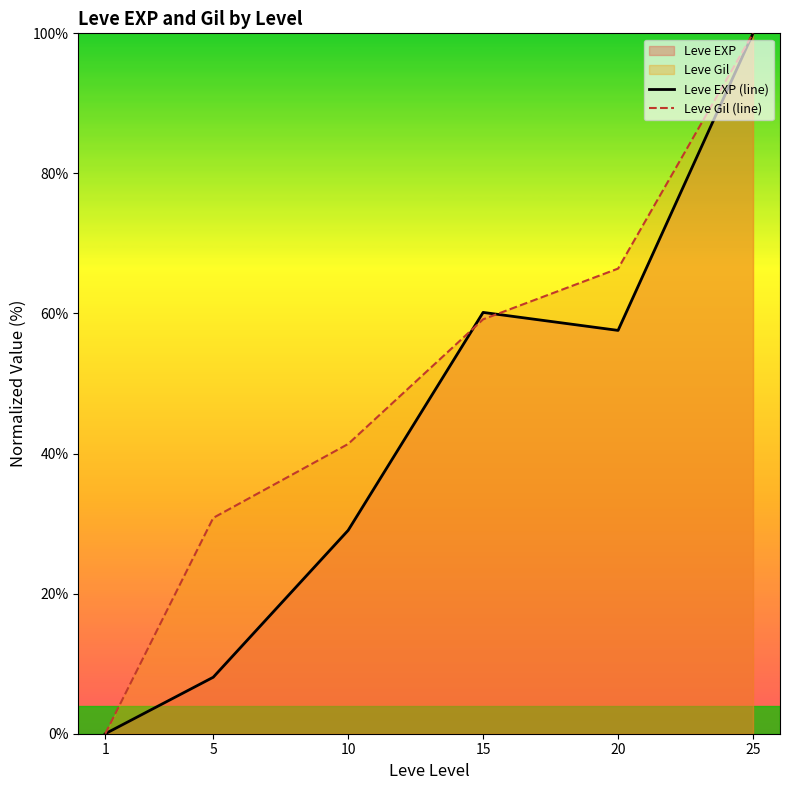

Where is the first local minimum for Leve EXP (line)?

20